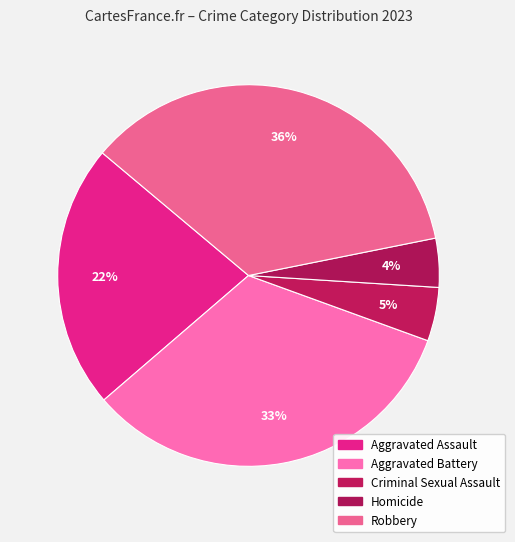

Is there any slice that represents more than half of the pie?

No